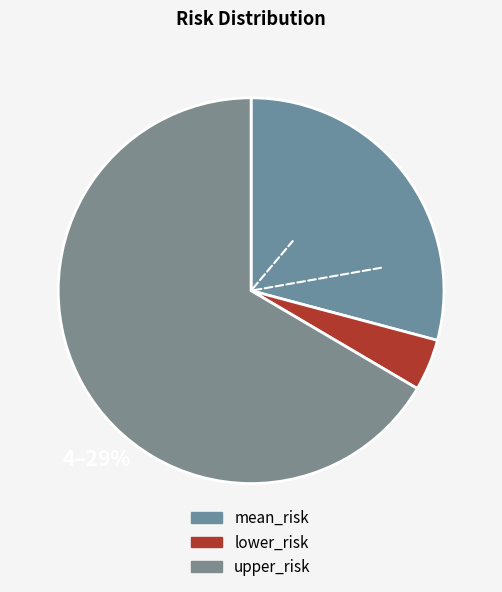

Approximately how many times larger is the value at upper_risk compared to mean_risk?

2.3